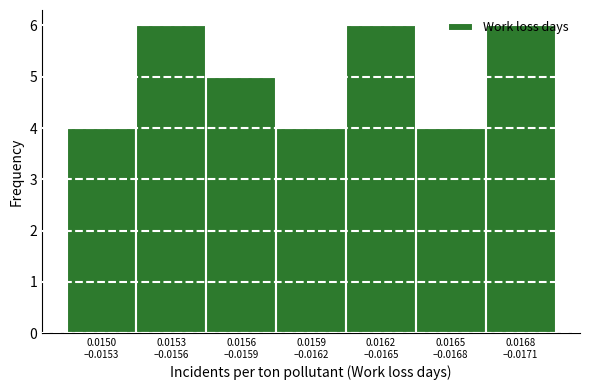

What is the average value?

5